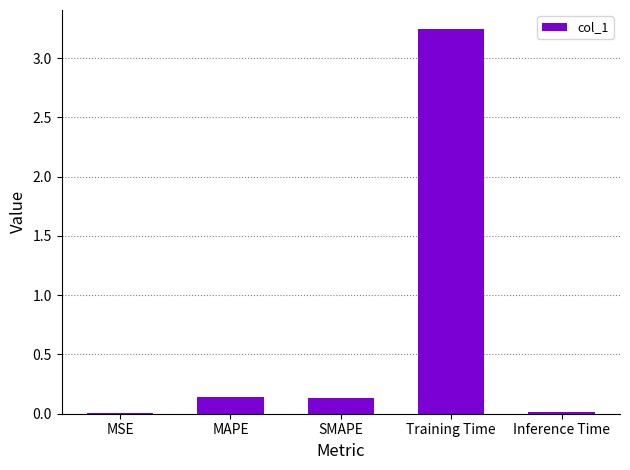

The value at MSE is 0.0. True or false?

True